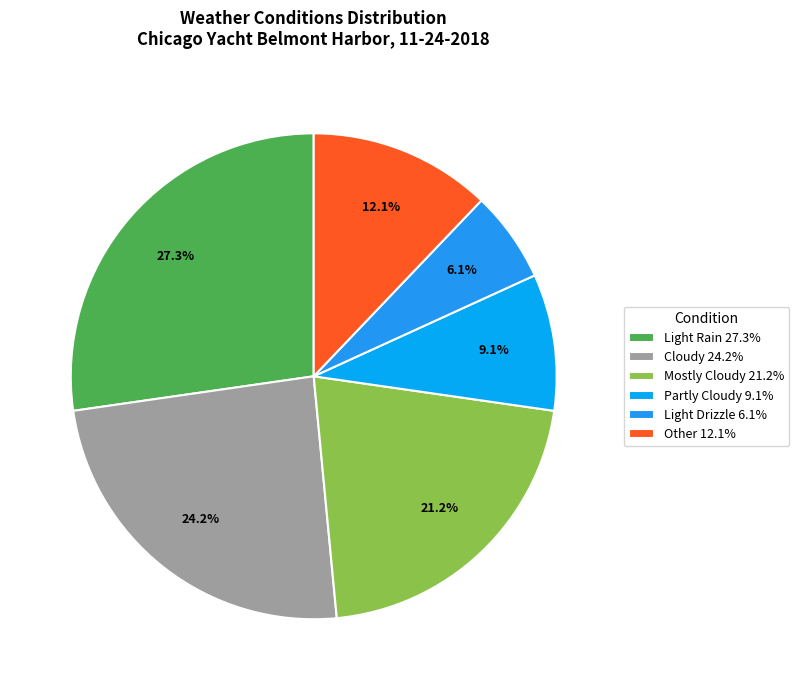

How much of the chart is everything except Mostly Cloudy?

78.8%